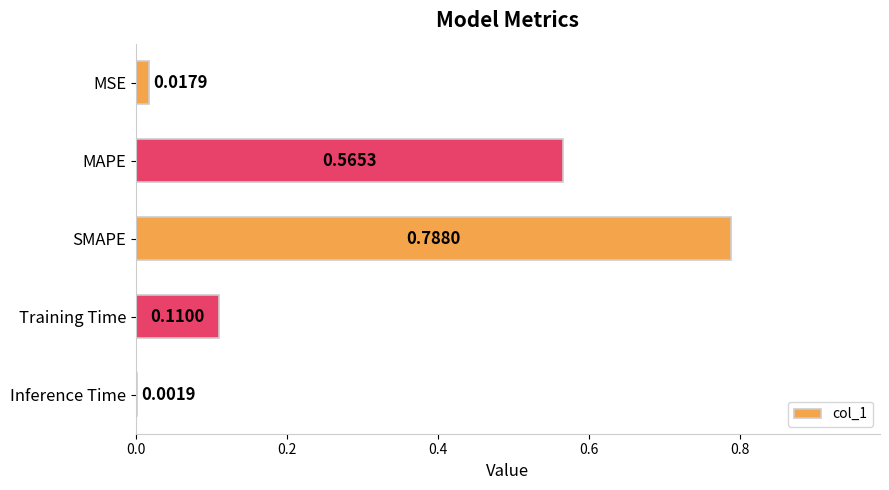

Which has a higher value, SMAPE or MAPE?

SMAPE